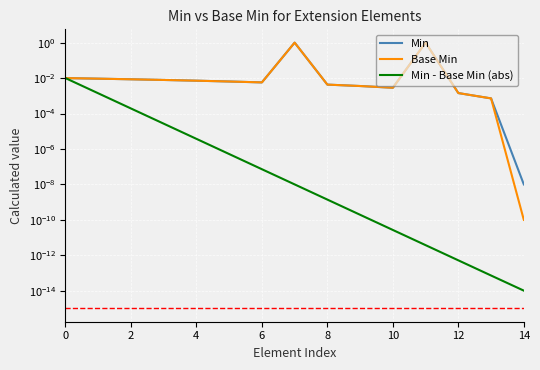

Is this an area chart (filled region under the line)?

No